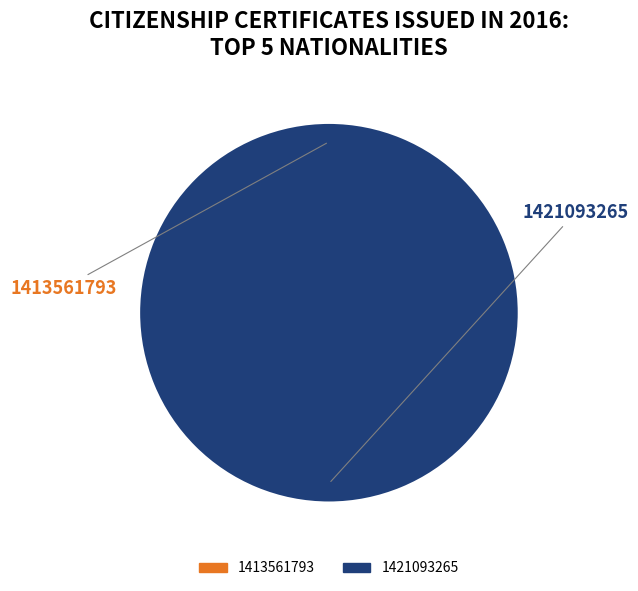

How many slices are in this pie chart?

2